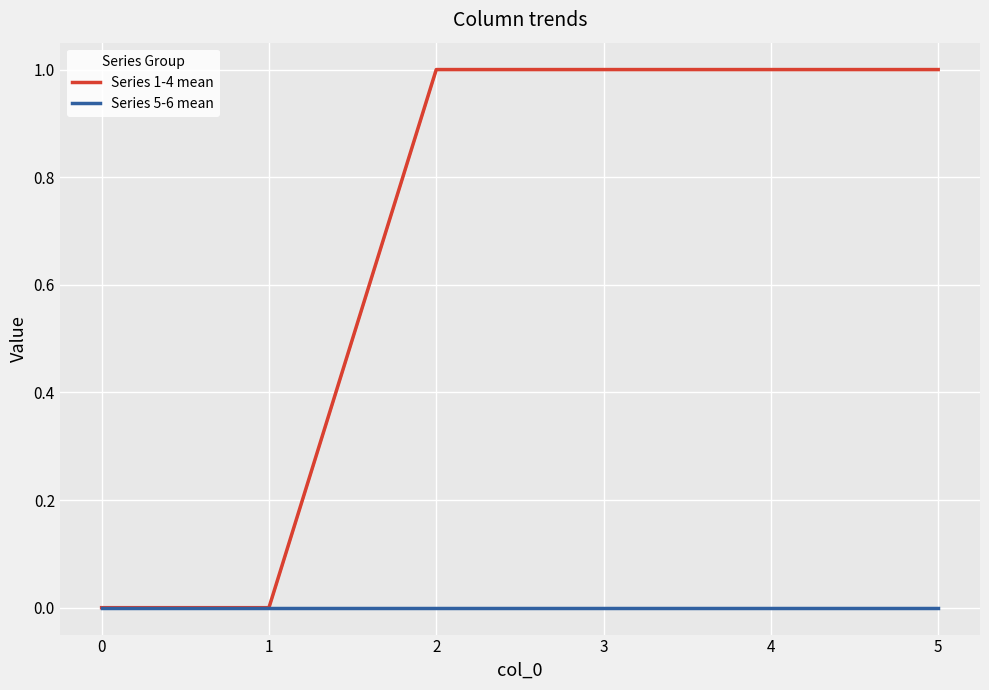

What is the total value across all series at 2?

1